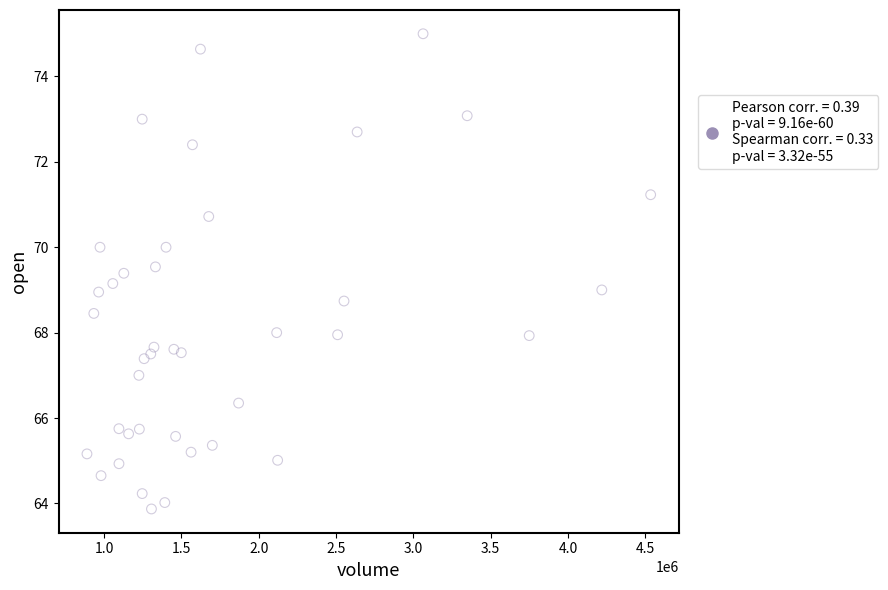

What is the range of X values (max minus min)?

3645100.0